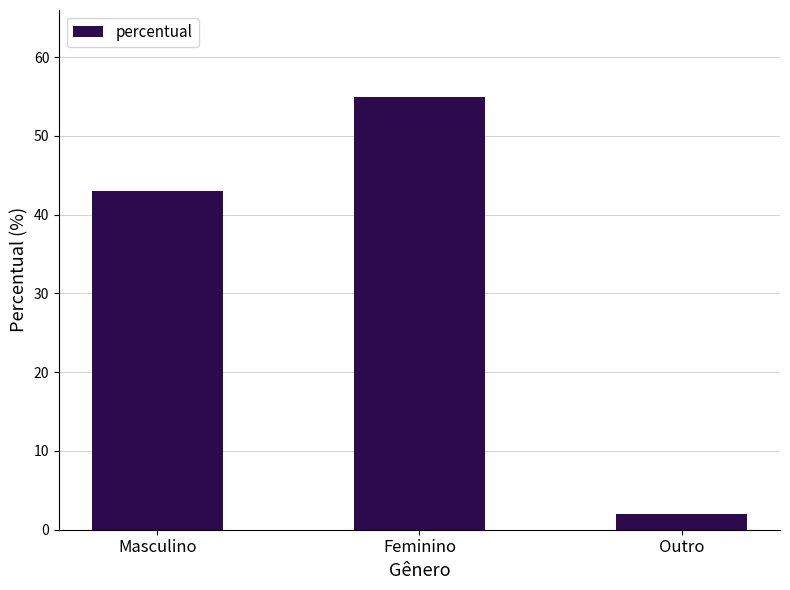

Read the value at Masculino, to the nearest 10.

40